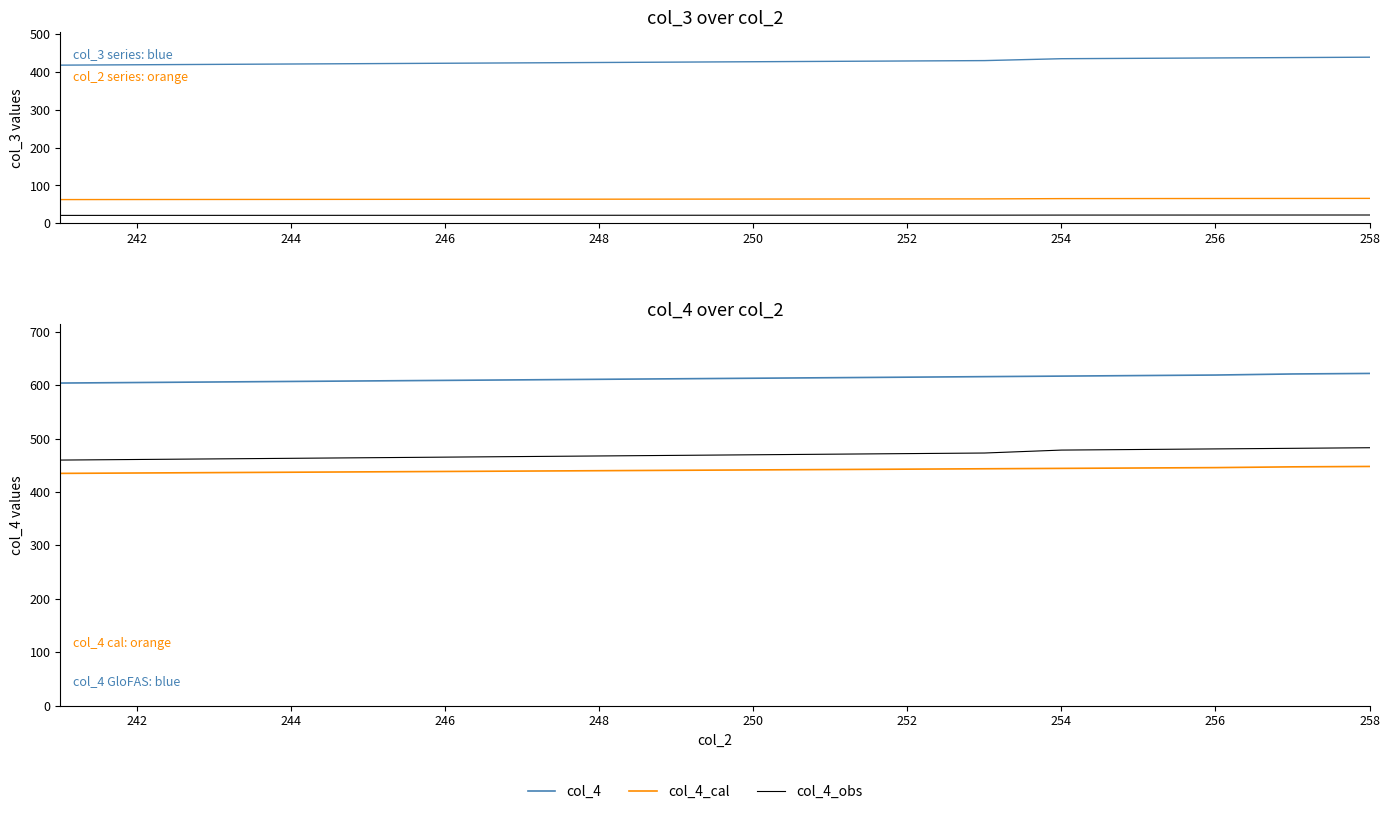

What is the approximate value of col_3 at 258?

439.0